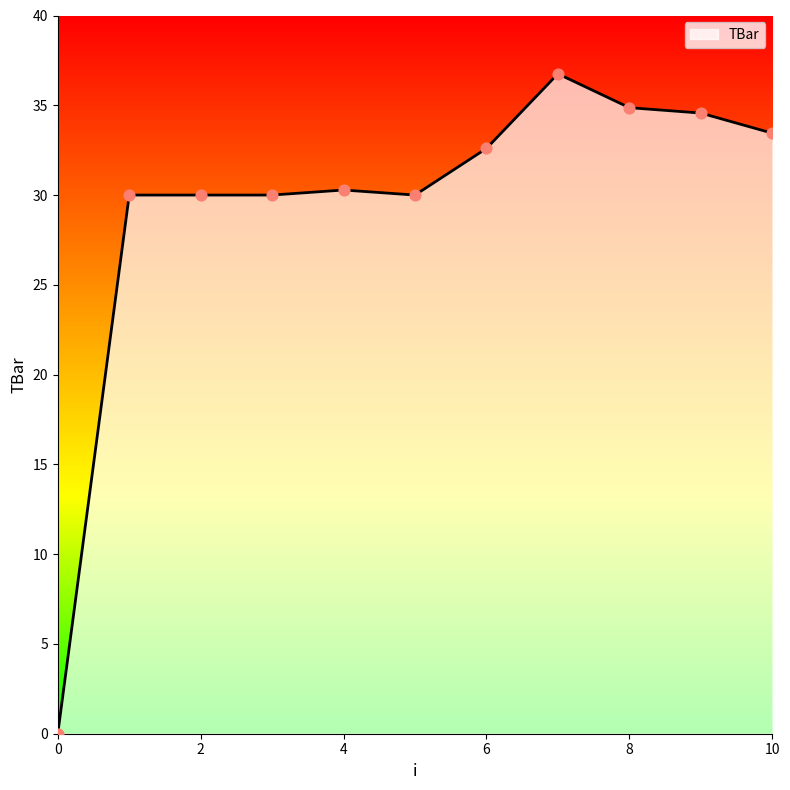

What is the difference between the maximum and minimum values?

36.8